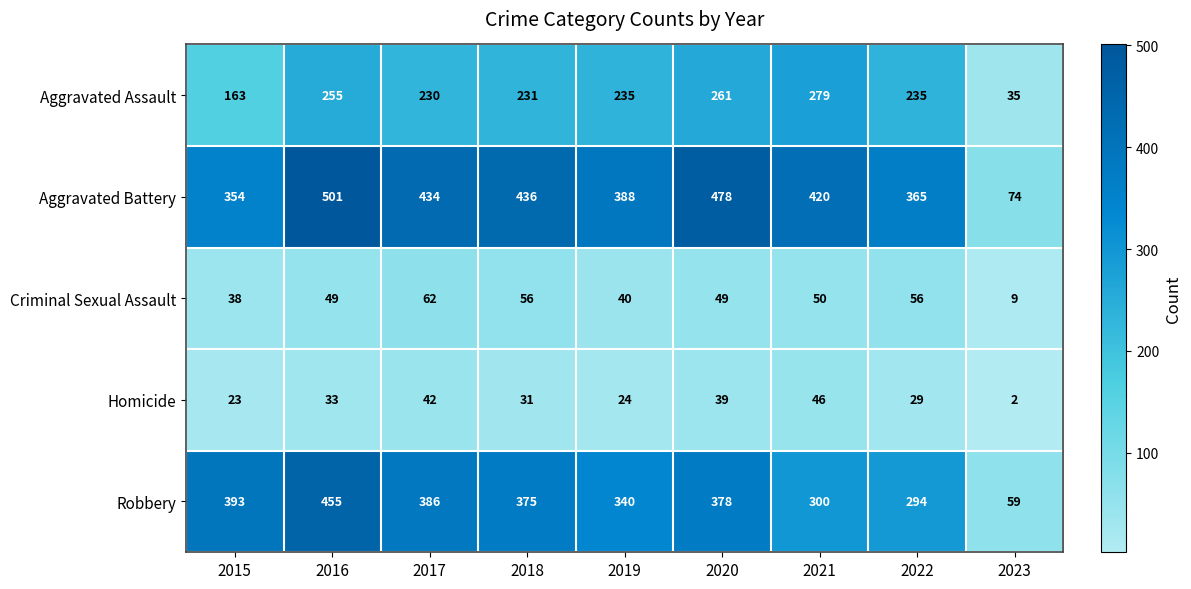

What is the maximum value shown in the chart?

501